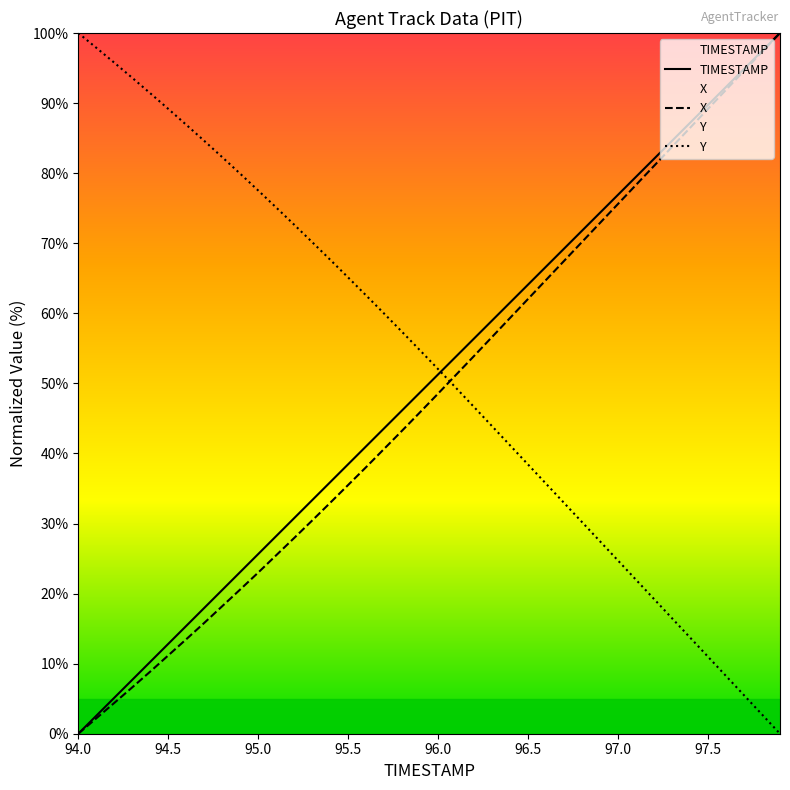

After their last crossing, which series has the higher values: X or Y?

X